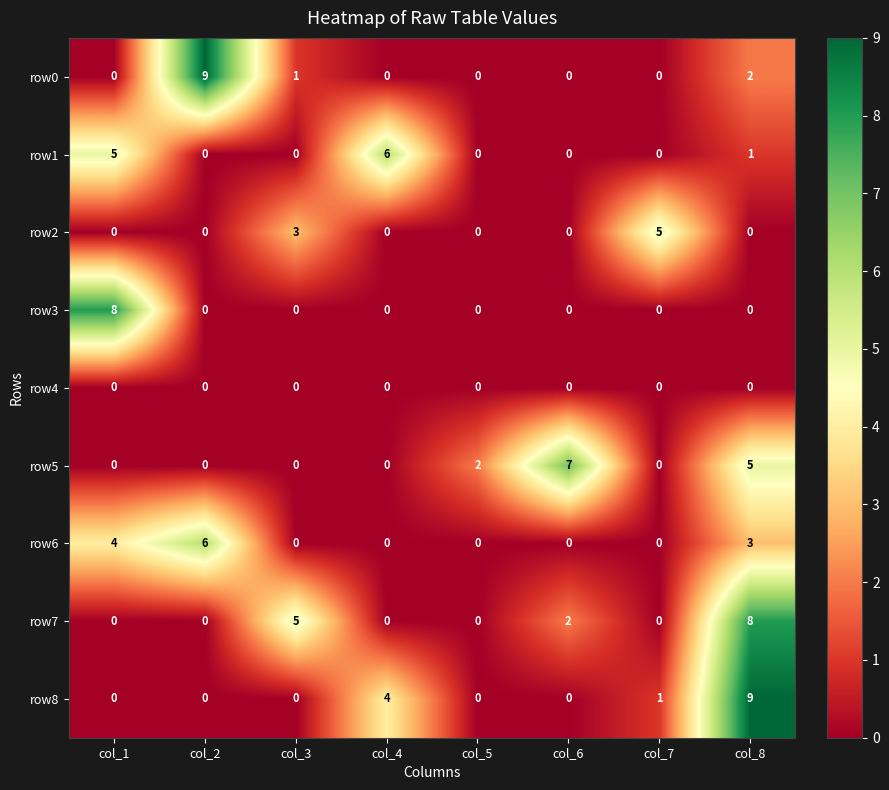

Which series has the largest total across all categories?

row7